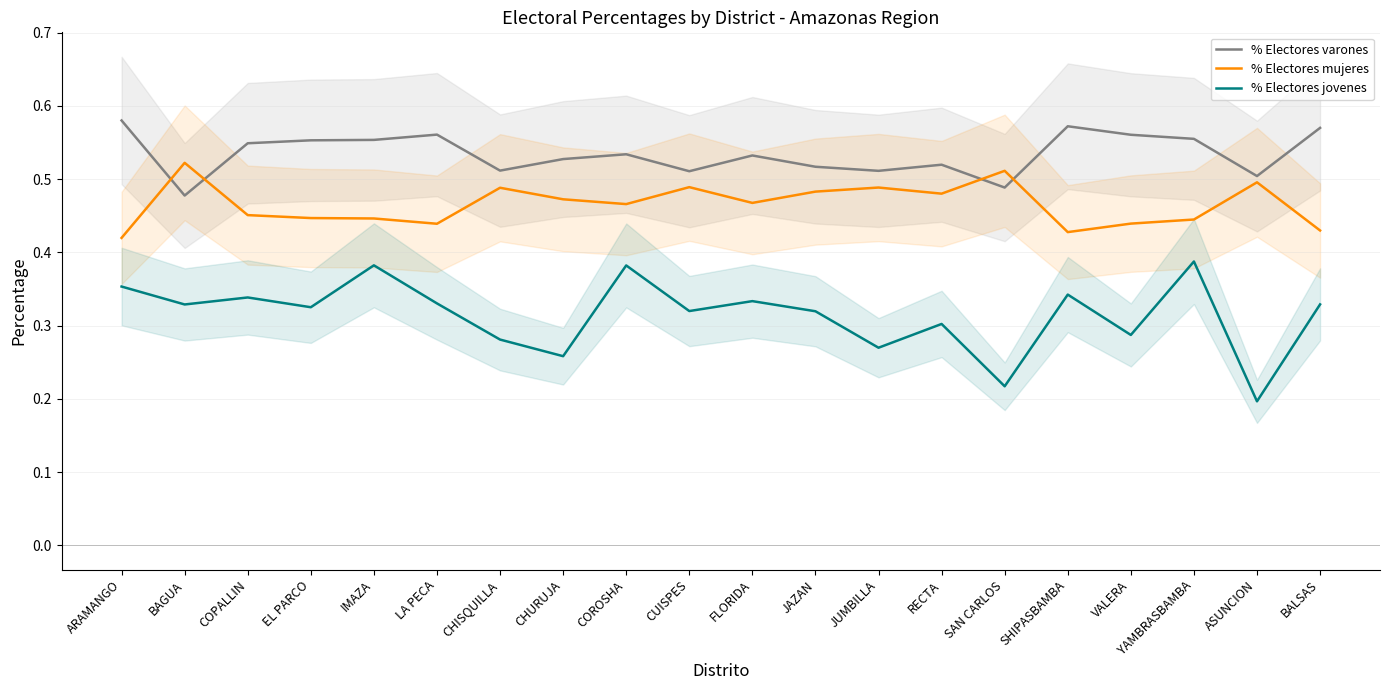

What is the sum of the % Electores jovenes values at ARAMANGO and COPALLIN?

0.7